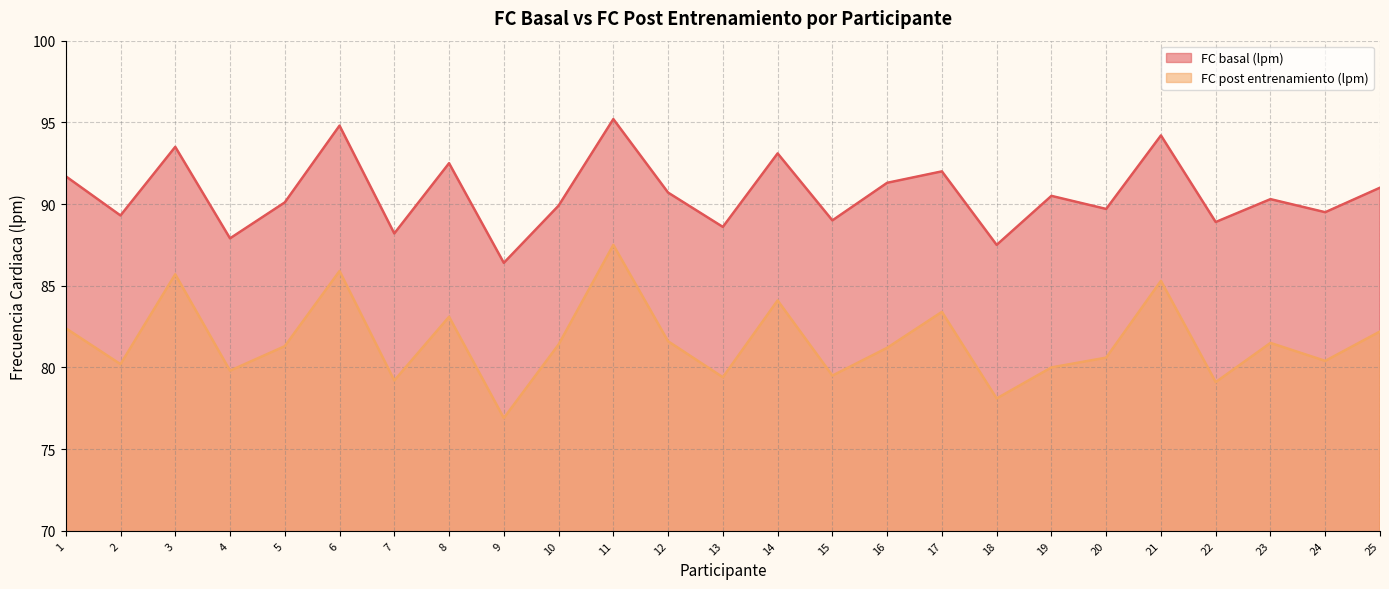

True or false: FC basal (lpm) and FC post entrenamiento (lpm) cross at least once.

False